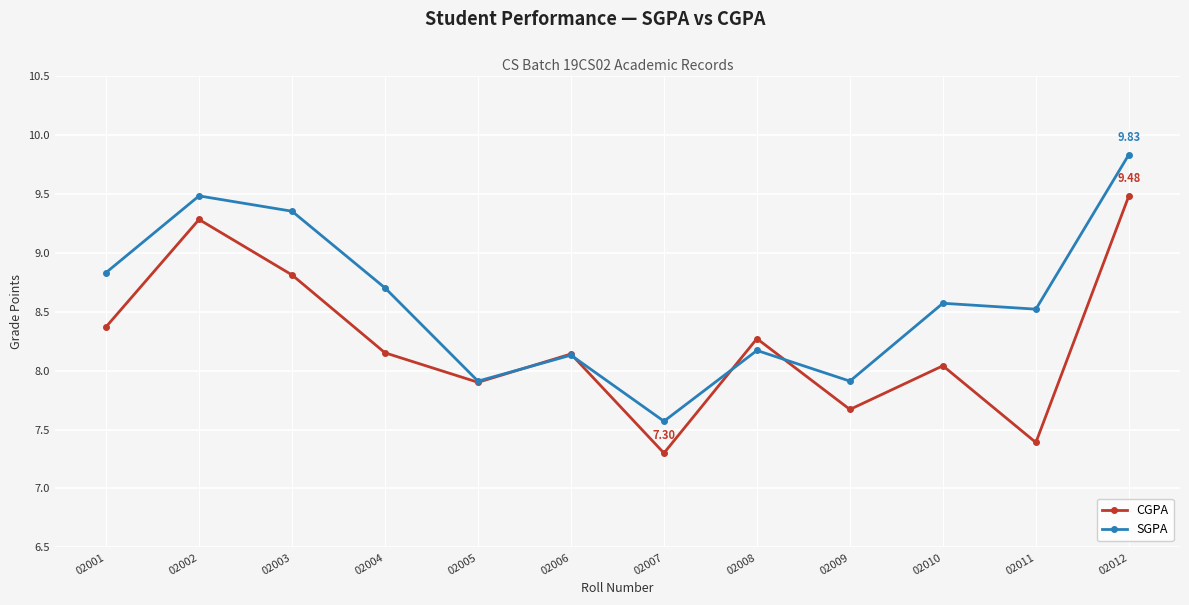

At which category is the sum across all series the highest?

02012